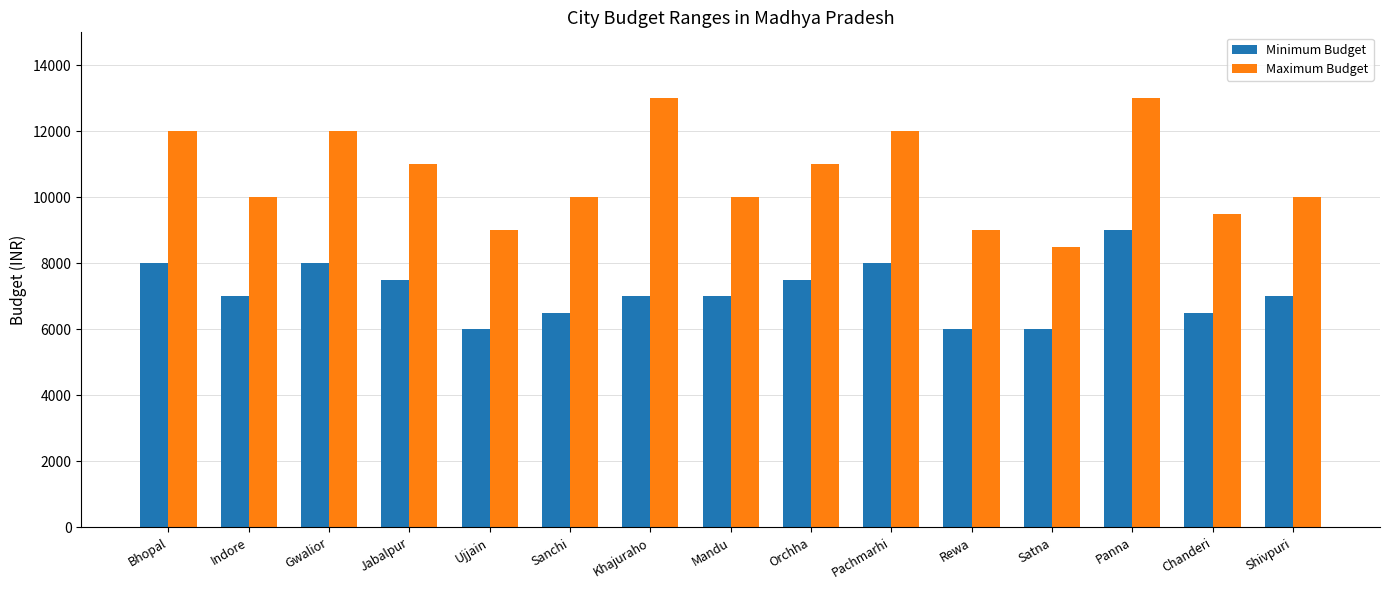

What is the value of the Minimum Budget bar at the 10th from the left?

8000